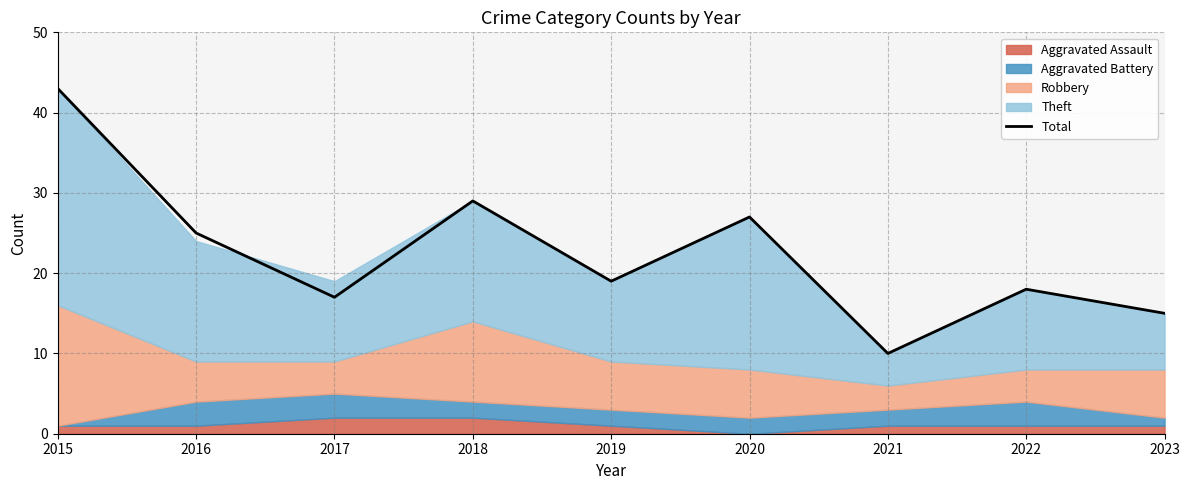

What is the difference between the values at 2015 and 2023?

28